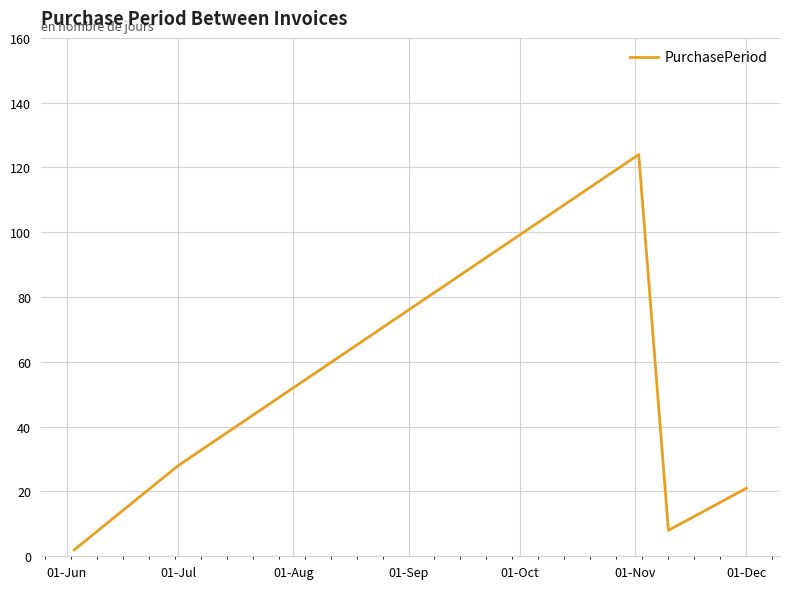

What is the greatest value displayed?

124